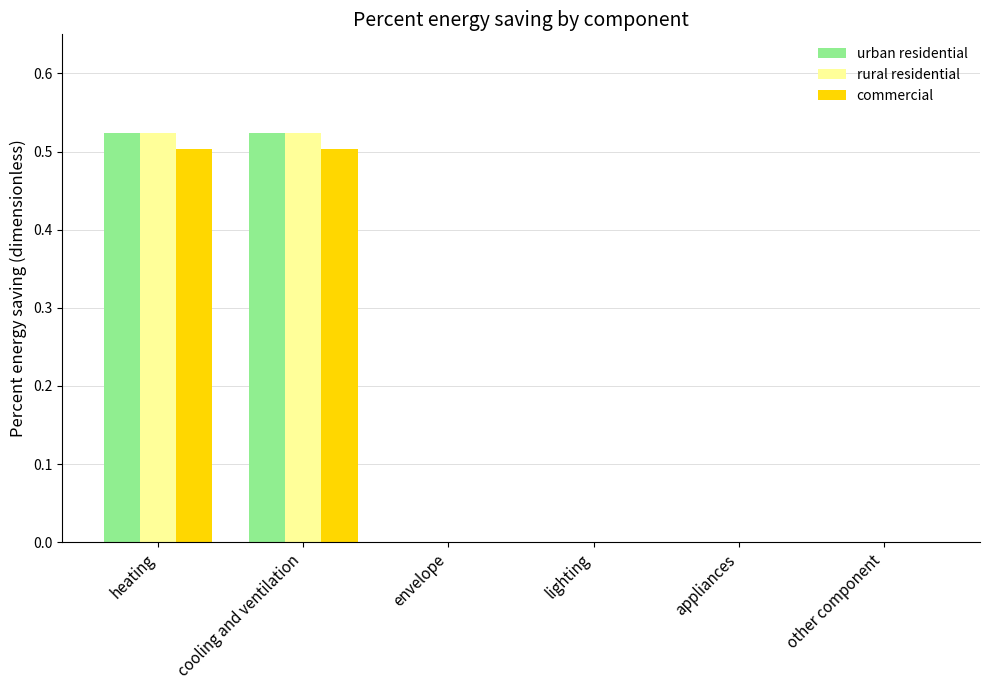

The commercial series shows 0.1 at cooling and ventilation. True or false?

False